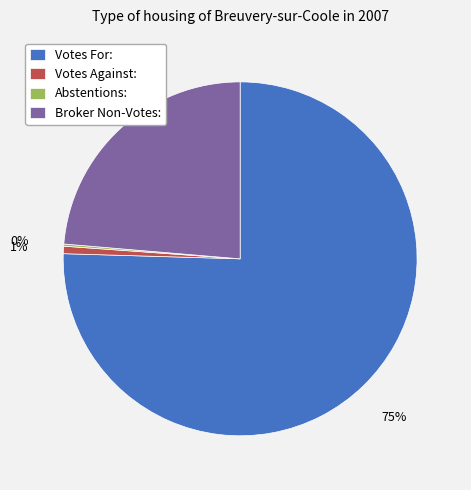

To the nearest percent, what is the difference between the largest and smallest slice percentages?

75%